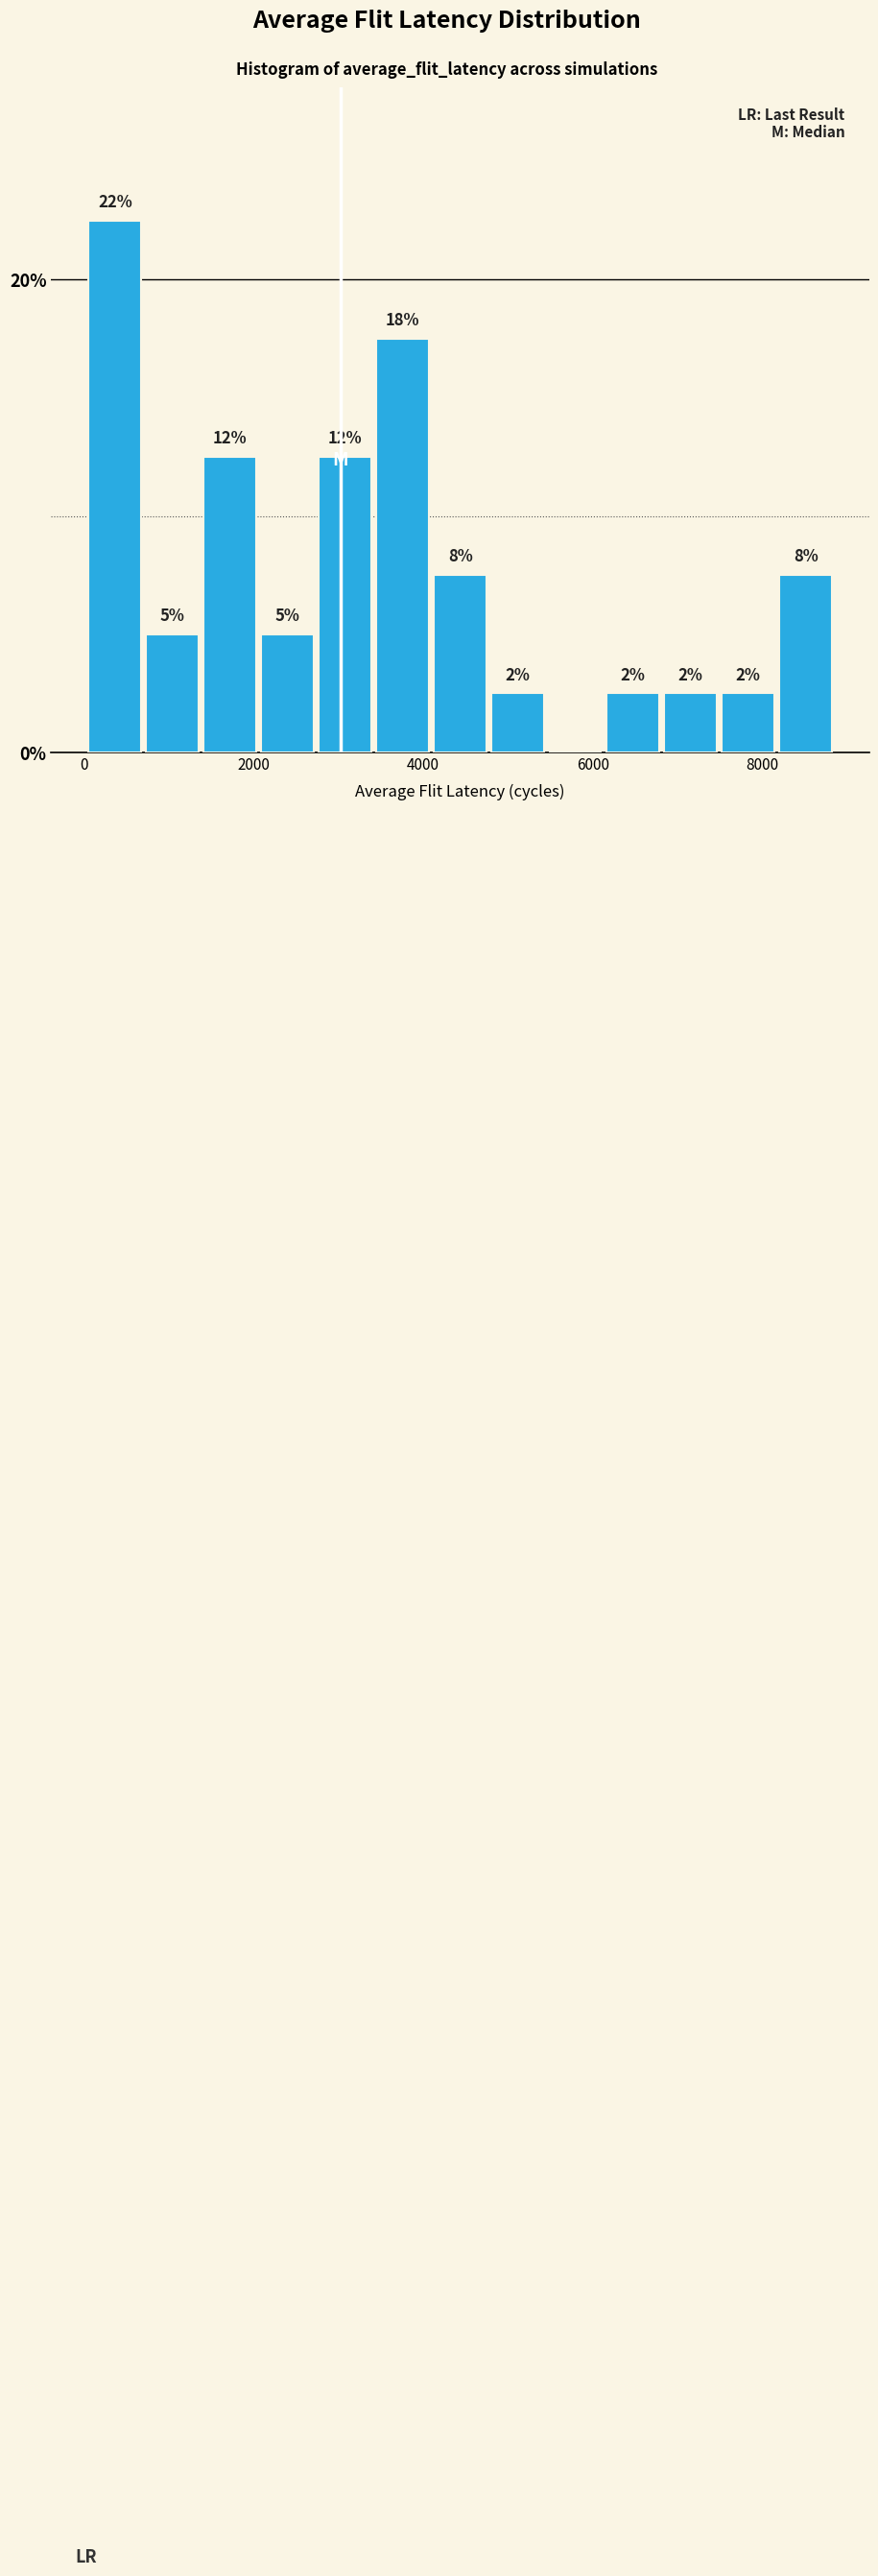

Read against the x-axis, roughly where is the centre of the tallest bar?

400